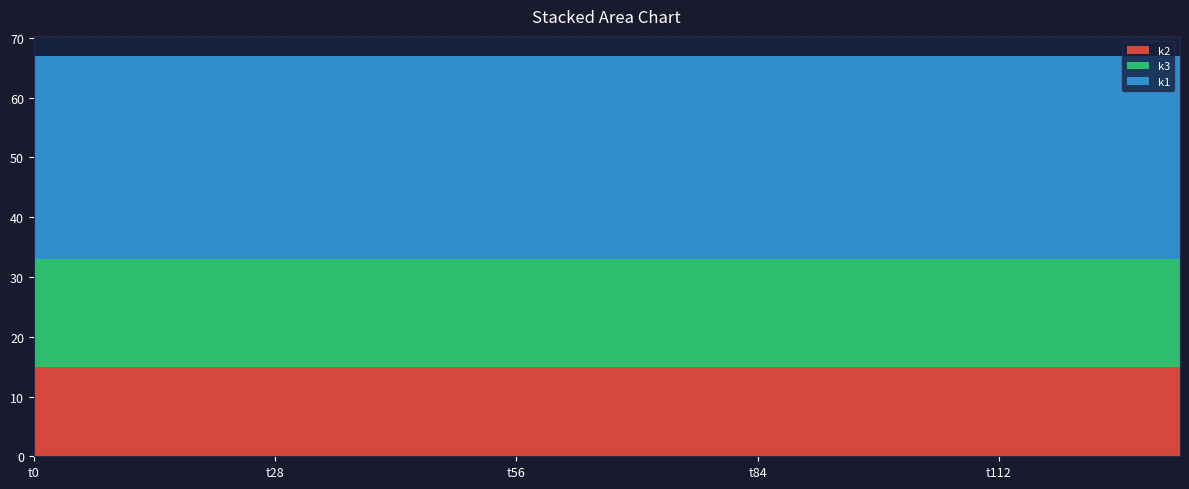

Reading left to right, list all the values displayed in this chart.

k2: t0=15	t7=15	t14=15	t21=15	t28=15	t35=15	t42=15	t49=15	t56=15	t63=15	t70=15	t77=15	t84=15	t91=15	t98=15	t105=15	t112=15	t119=15	t126=15	t133=15
k3: t0=18	t7=18	t14=18	t21=18	t28=18	t35=18	t42=18	t49=18	t56=18	t63=18	t70=18	t77=18	t84=18	t91=18	t98=18	t105=18	t112=18	t119=18	t126=18	t133=18
k1: t0=34	t7=34	t14=34	t21=34	t28=34	t35=34	t42=34	t49=34	t56=34	t63=34	t70=34	t77=34	t84=34	t91=34	t98=34	t105=34	t112=34	t119=34	t126=34	t133=34